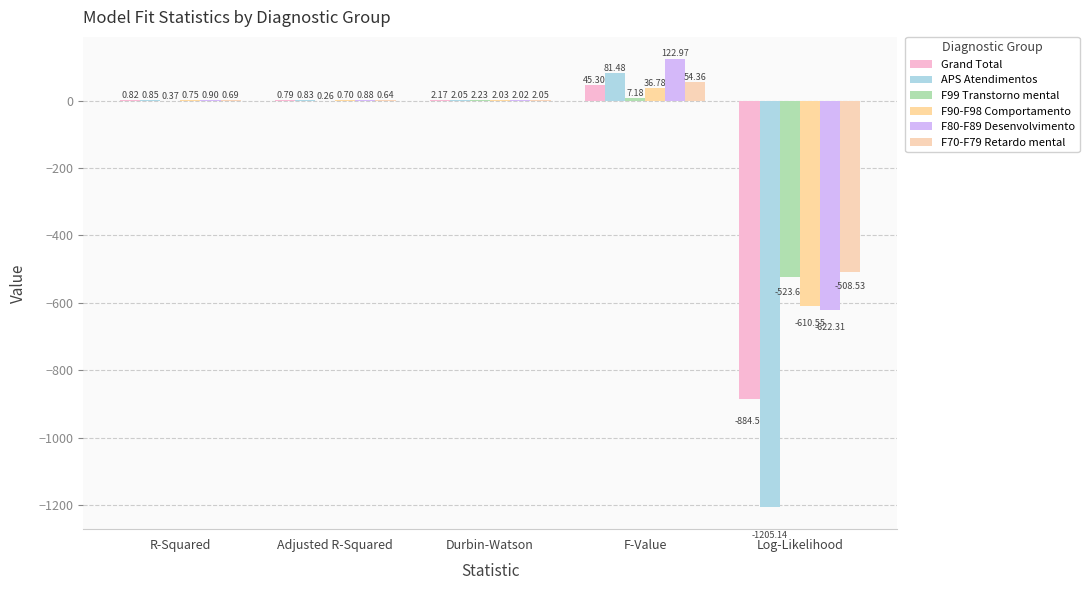

Which series has the widest spread of values?

APS Atendimentos